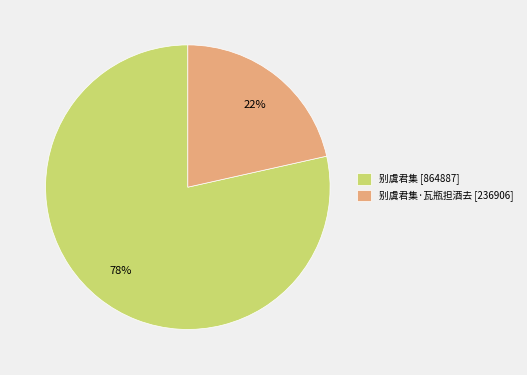

Is the sum of 别虞君集·瓦瓶担酒去 [236906] and 别虞君集 [864887] greater than half?

Yes